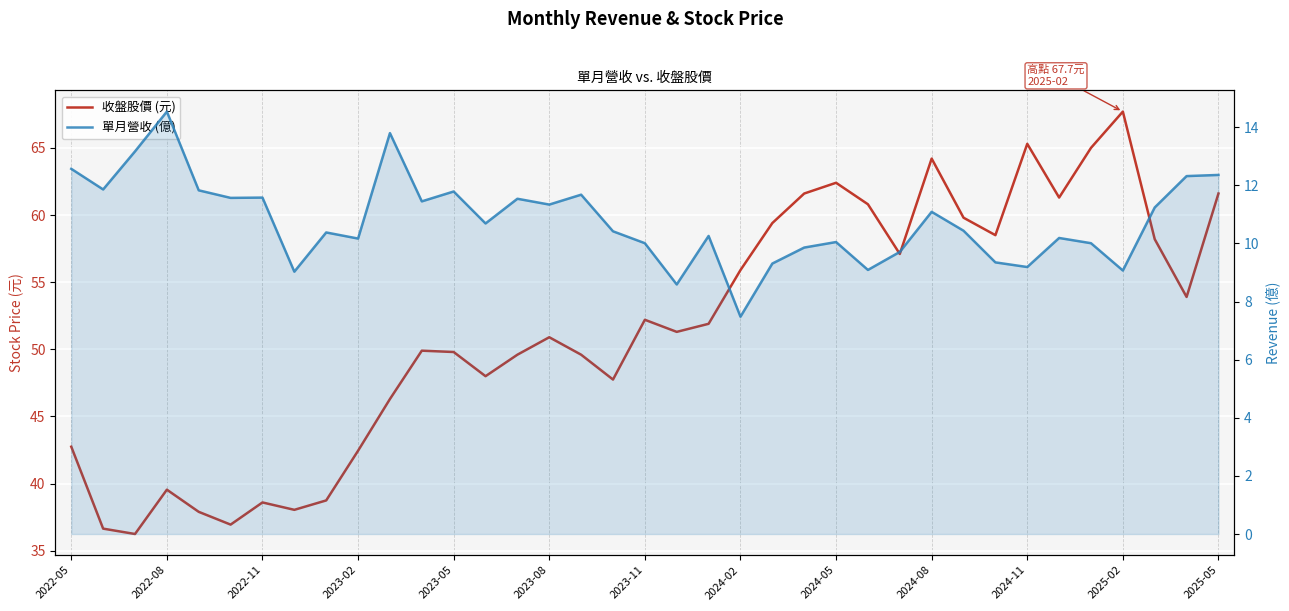

What is the lowest value of the 單月營收 (億) series?

7.5